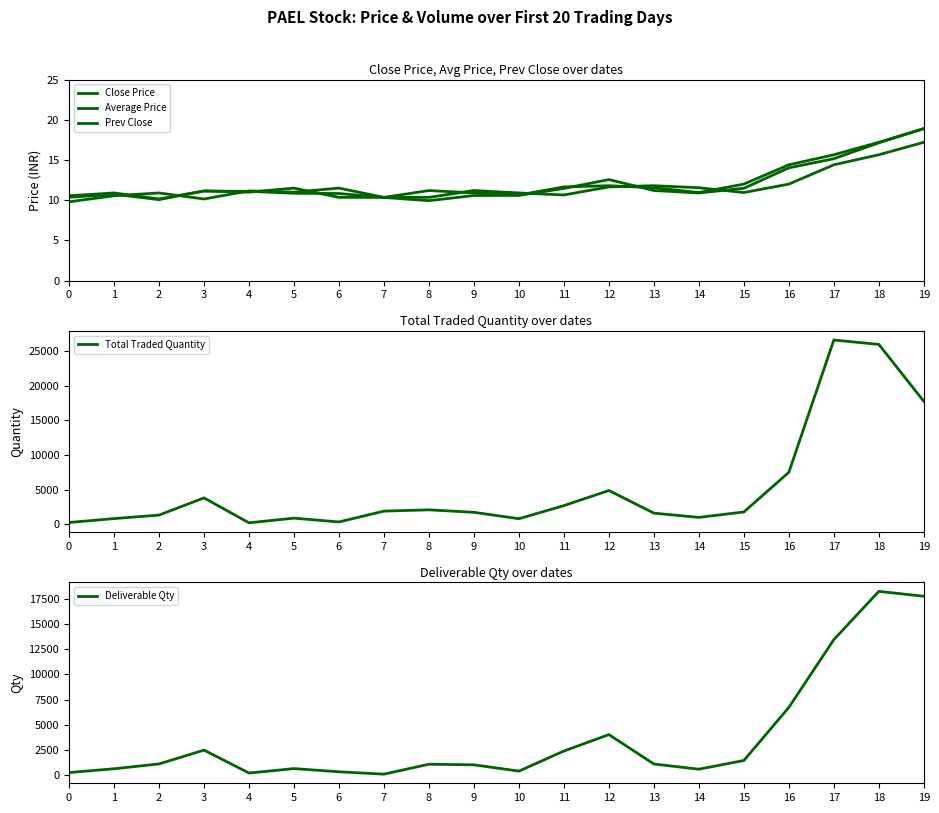

What is the value of the Average Price point at the 9th from the left?

9.9